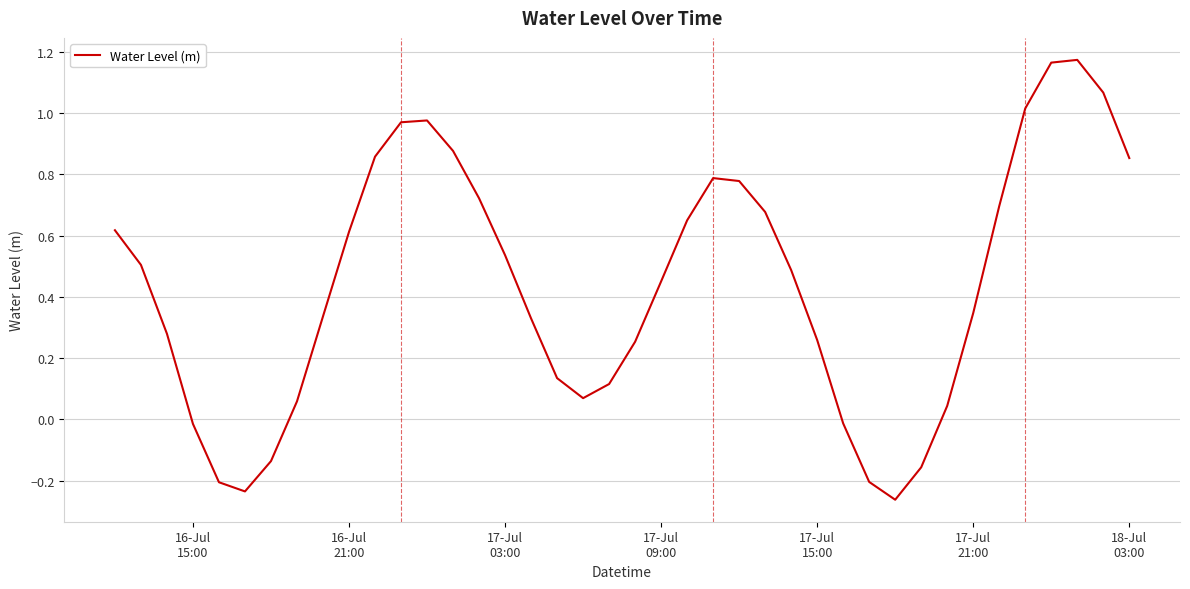

What is the difference between the maximum and minimum values?

1.4